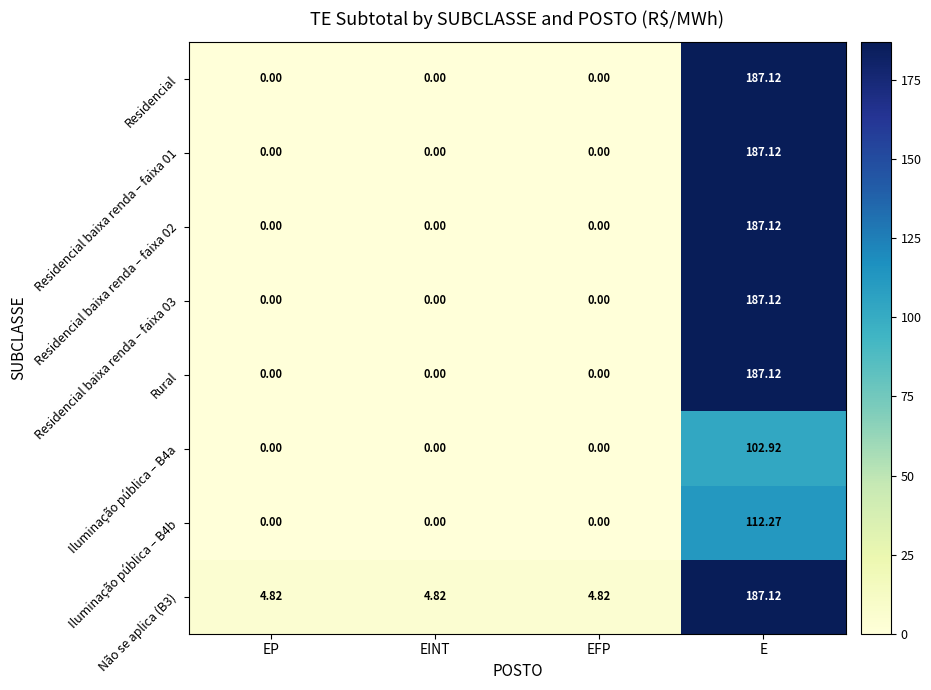

Is the value of Iluminação pública – B4a at E greater than the value of Rural at E?

No